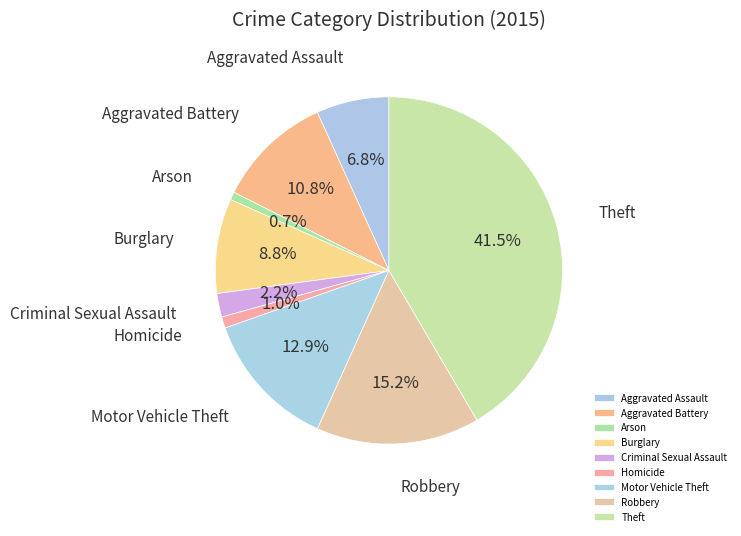

True or false: Arson accounts for 1% of the total.

True